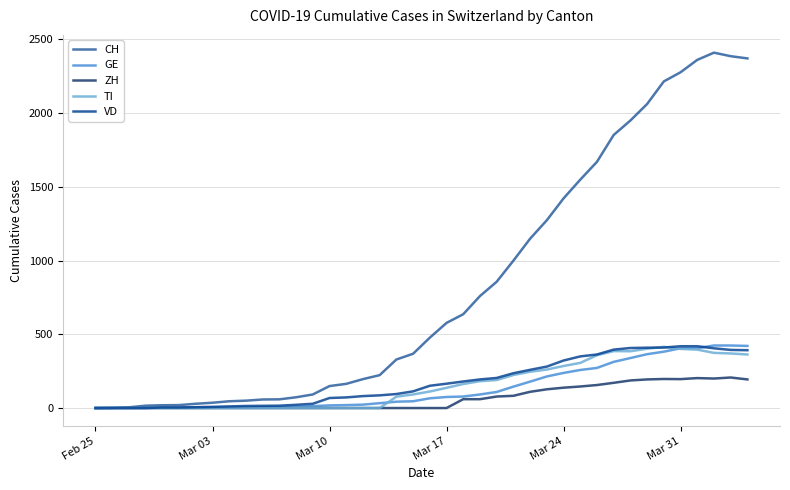

Which series has the widest spread of values?

CH